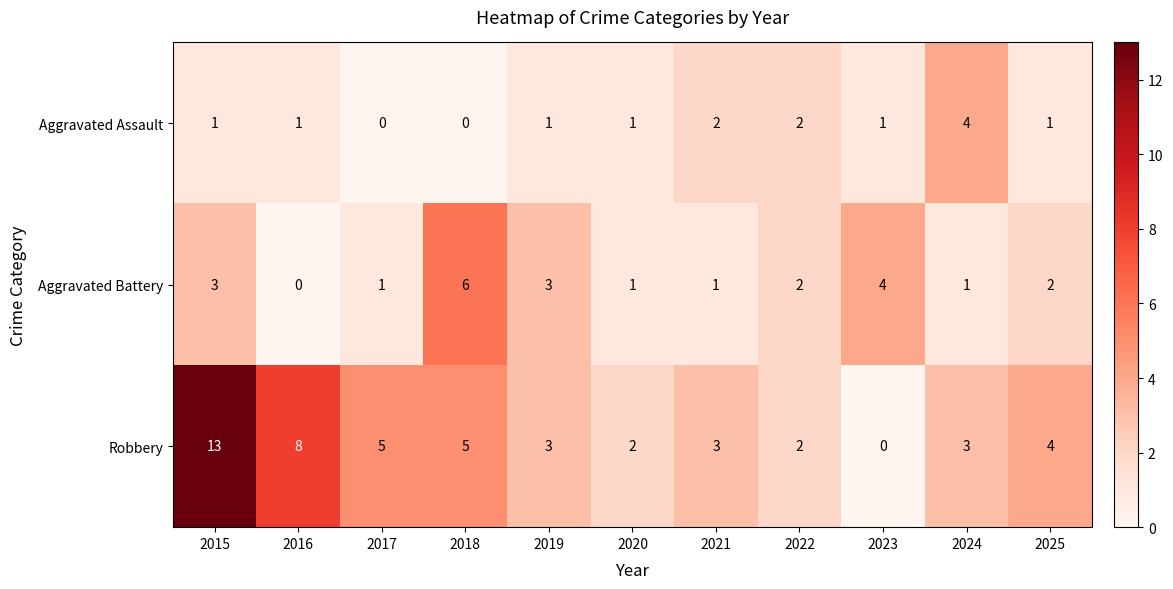

What is the sum of all Aggravated Battery values?

24